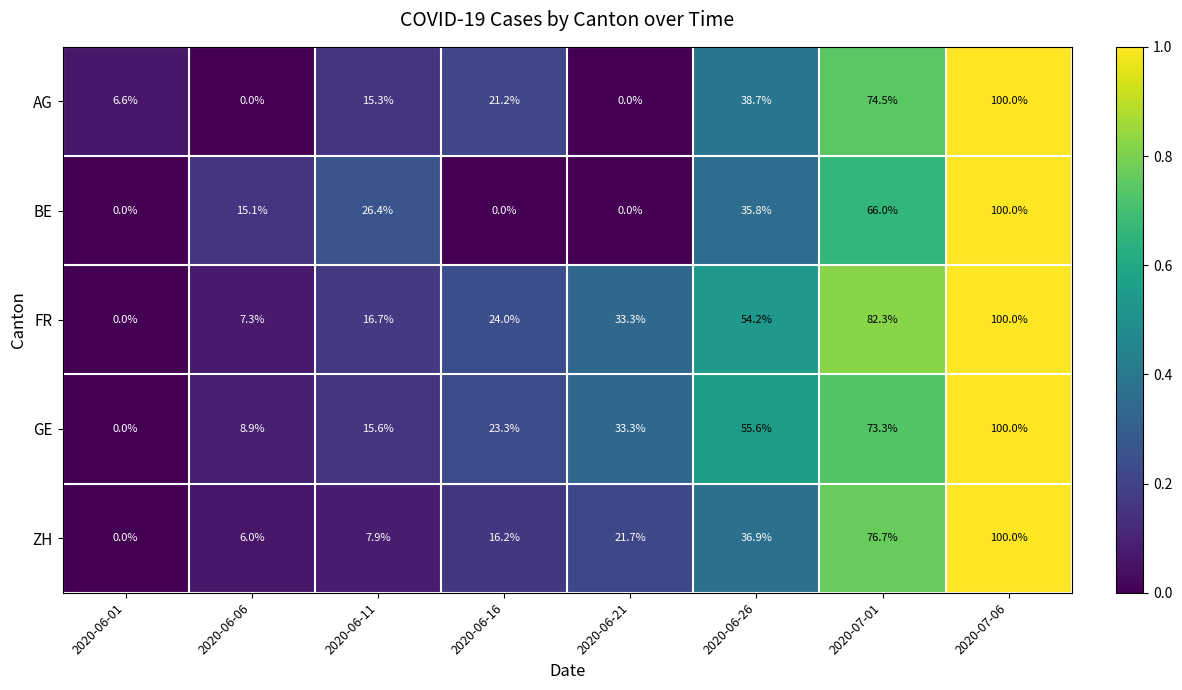

What is the difference between the maximum and second lowest values in the AG series?

100.0